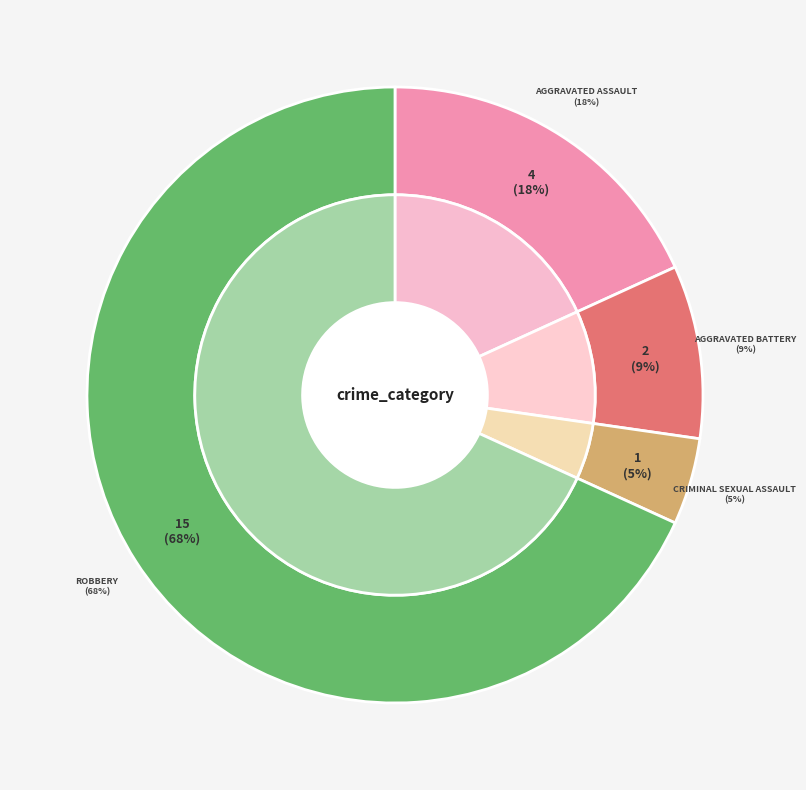

Does Robbery account for over 50% of the chart?

Yes